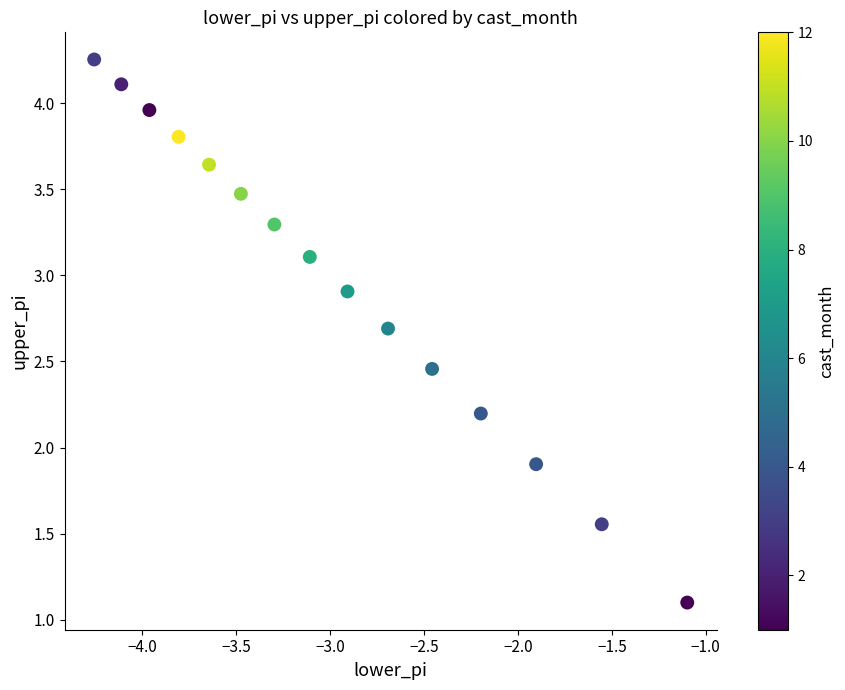

What is the range of X values (max minus min)?

3.2